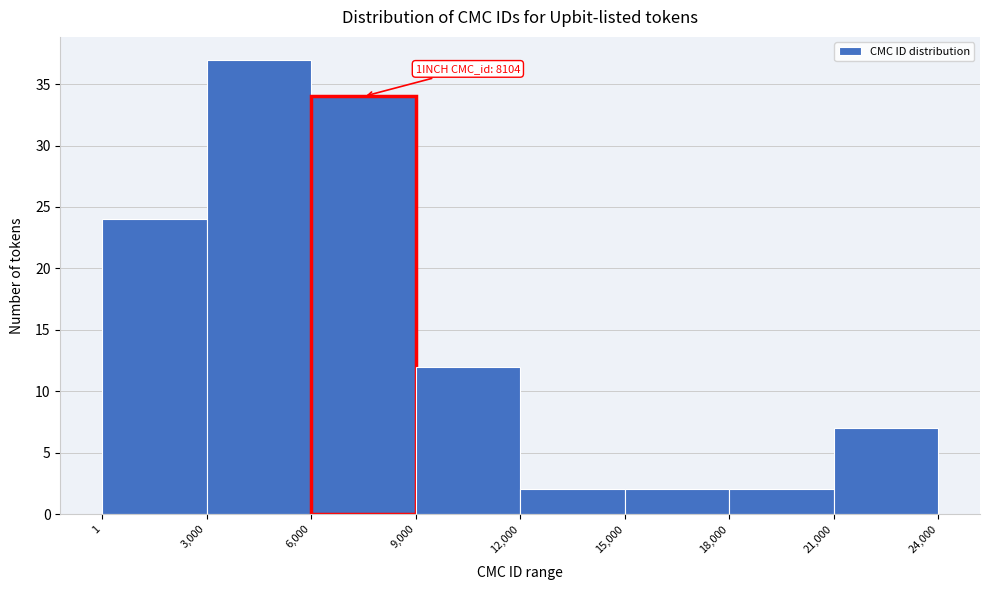

Over which range of the x-axis is the bar tallest?

3,000 to 6,000